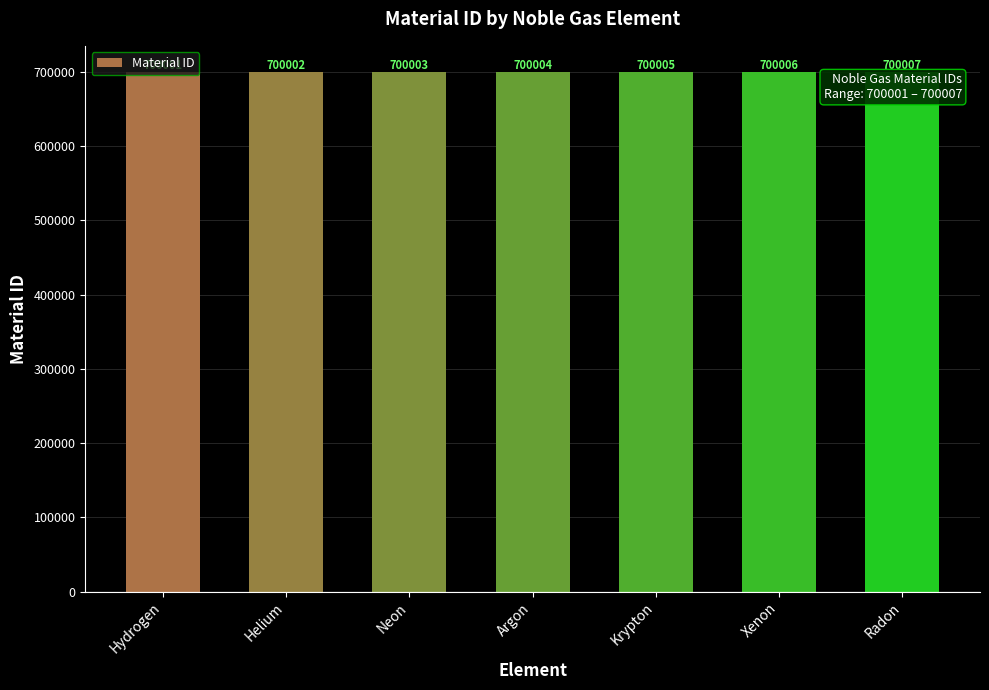

At which category does the chart reach its minimum across all series?

Hydrogen